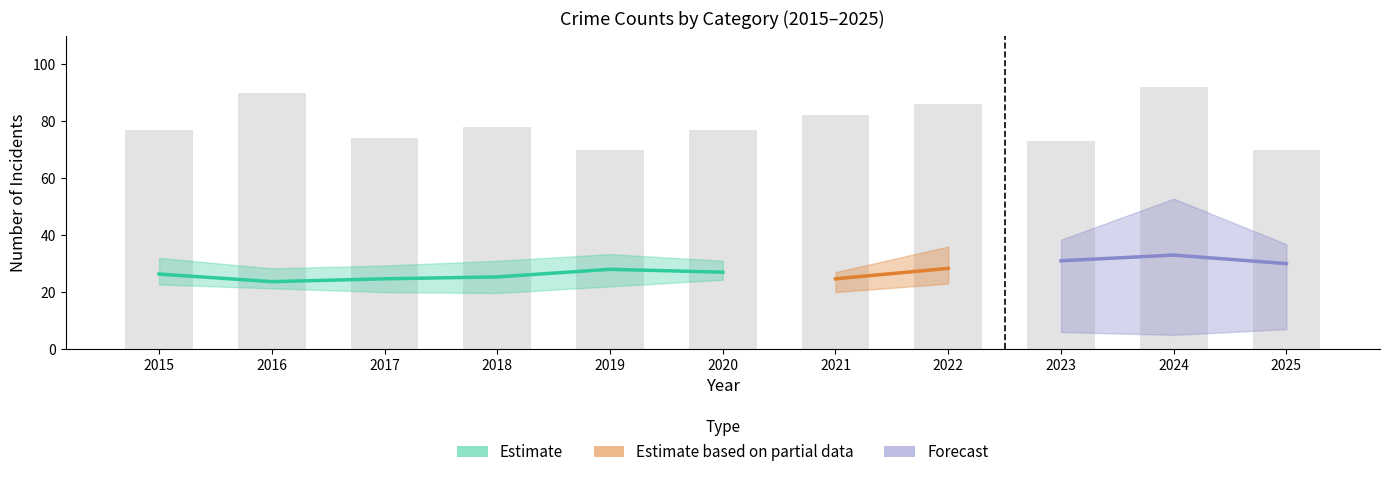

Is it true that Robbery equals 11 at 2018?

False